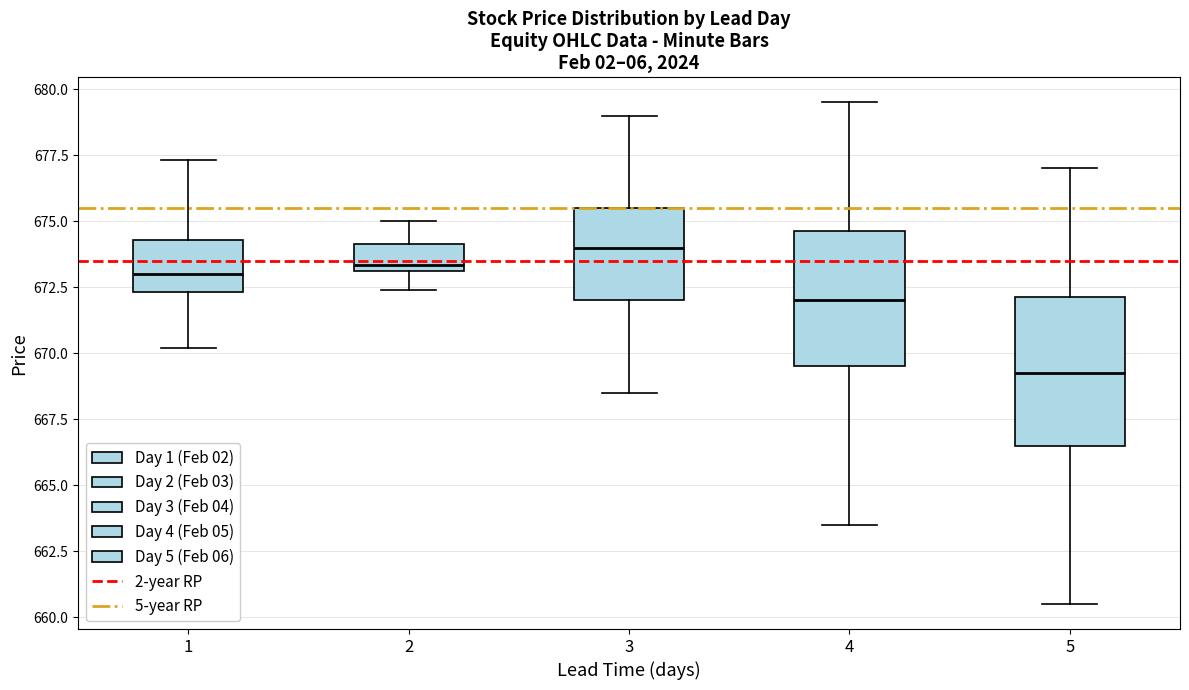

Reading left to right, read every box against the y-axis: the position of its median line, the range the box covers, and the ends of its whiskers. The values are not printed on the chart, so give them approximately, as read against the axis.

1: median 673.0, box 672.5 to 674.5, whiskers 670.0 to 677.5
2: median 673.5, box 673.0 to 674.0, whiskers 672.5 to 675.0
3: median 674.0, box 672.0 to 675.5, whiskers 668.5 to 679.0
4: median 672.0, box 669.5 to 674.5, whiskers 663.5 to 679.5
5: median 669.5, box 666.5 to 672.0, whiskers 660.5 to 677.0